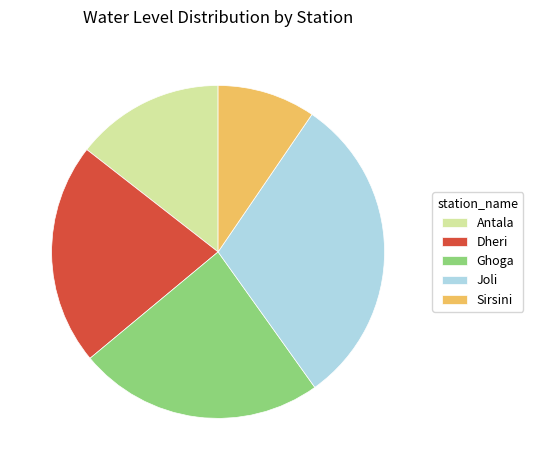

Rank the categories by value from highest to lowest.

Joli, Ghoga, Dheri, Antala, Sirsini